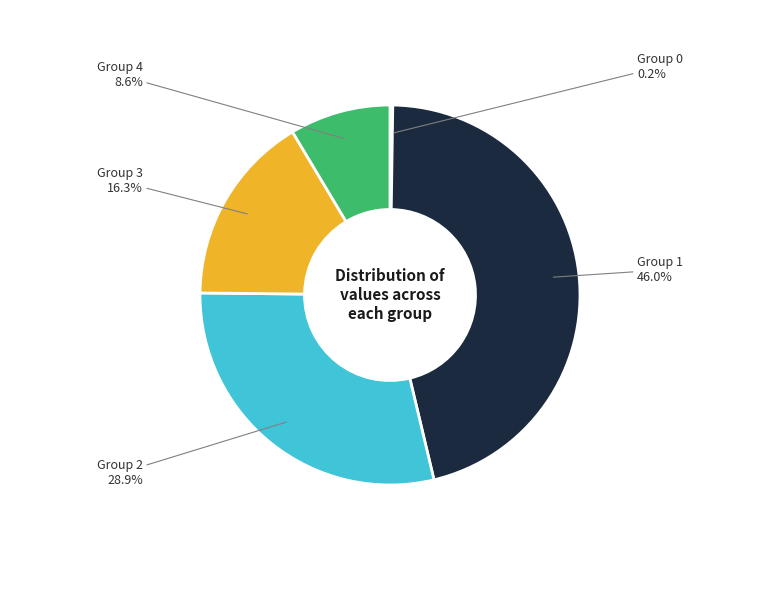

Is there a majority slice in this chart?

No